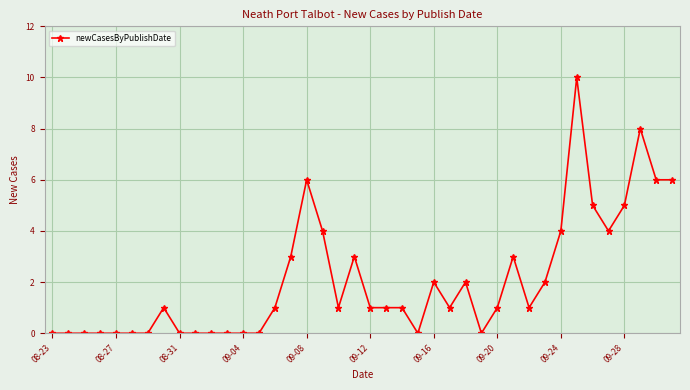

What is the difference between the maximum and minimum values?

10